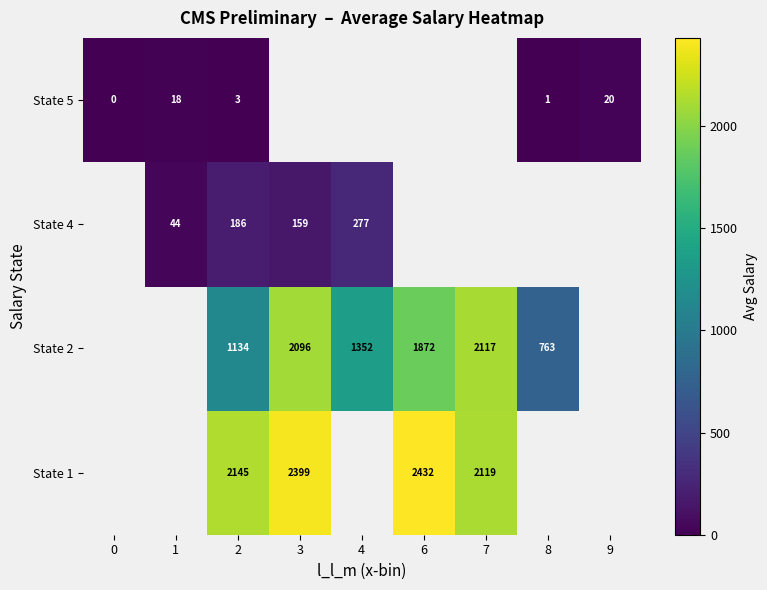

Is the value of State 1 at 7 greater than the value of State 5 at 9?

Yes